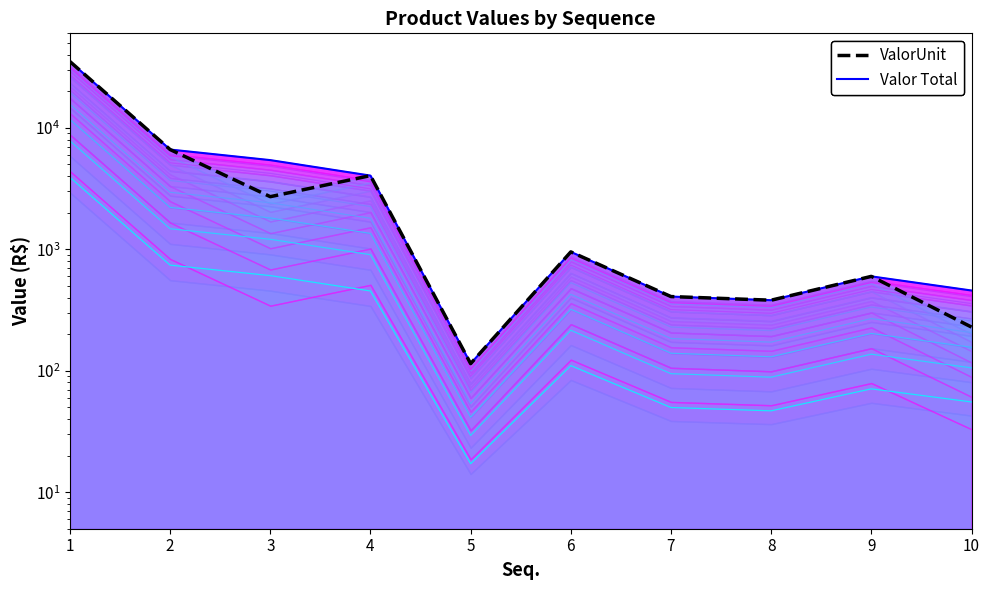

What is the approximate value of ValorUnit at 6?

951.5